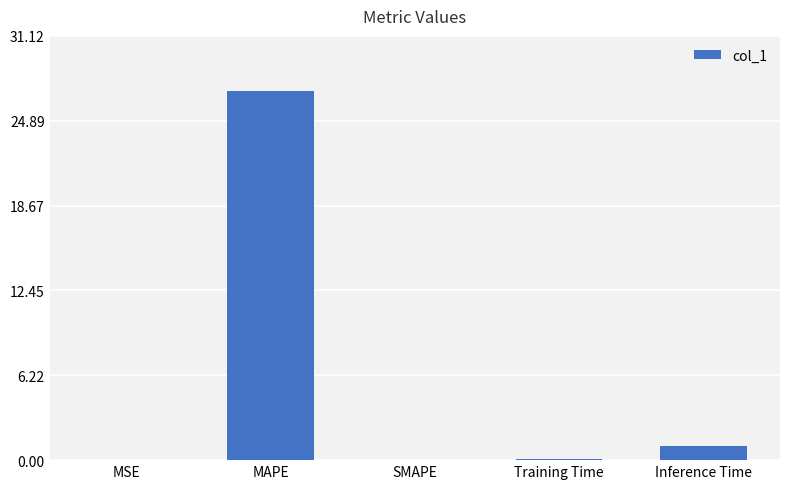

Count the number of data series in this chart.

1